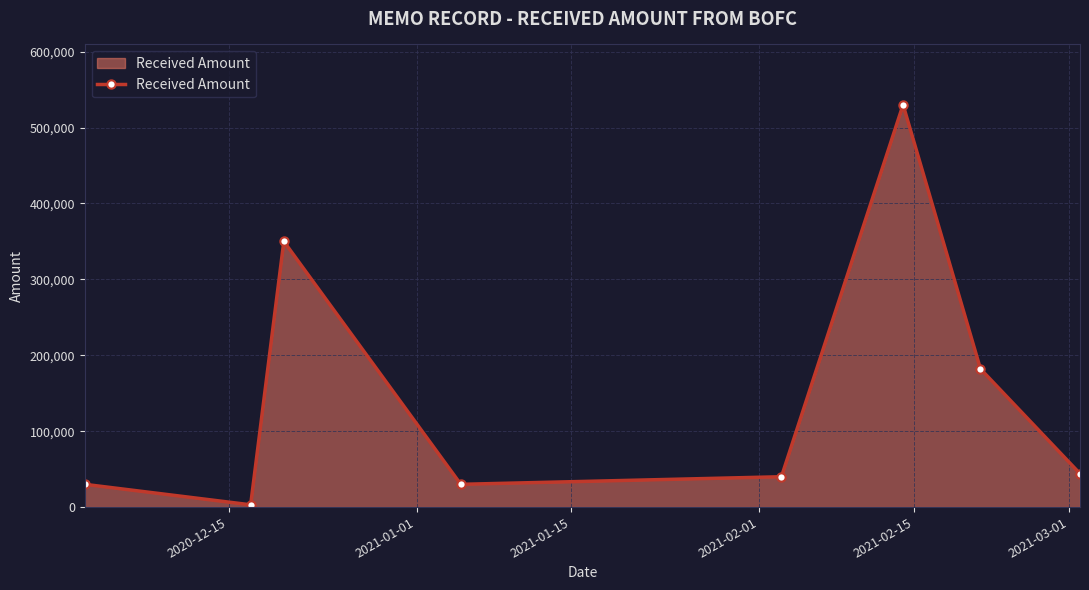

What is the sum of all values?

1209000